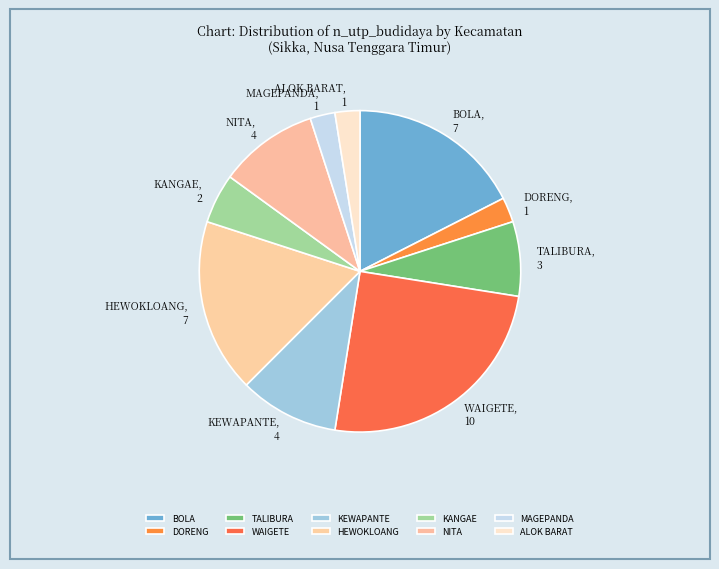

How many slices are in this pie chart?

10